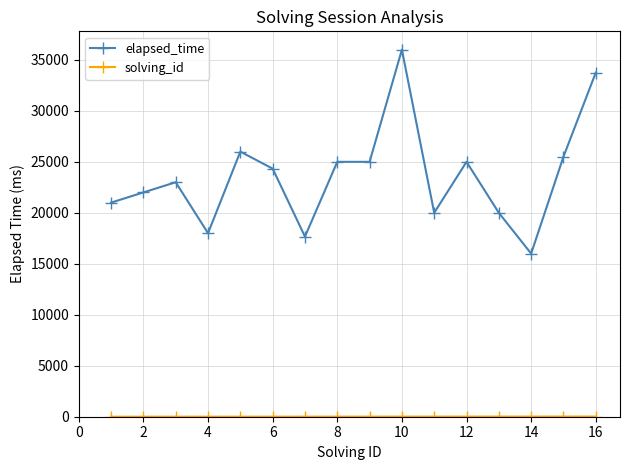

Which series has the largest total across all categories?

elapsed_time